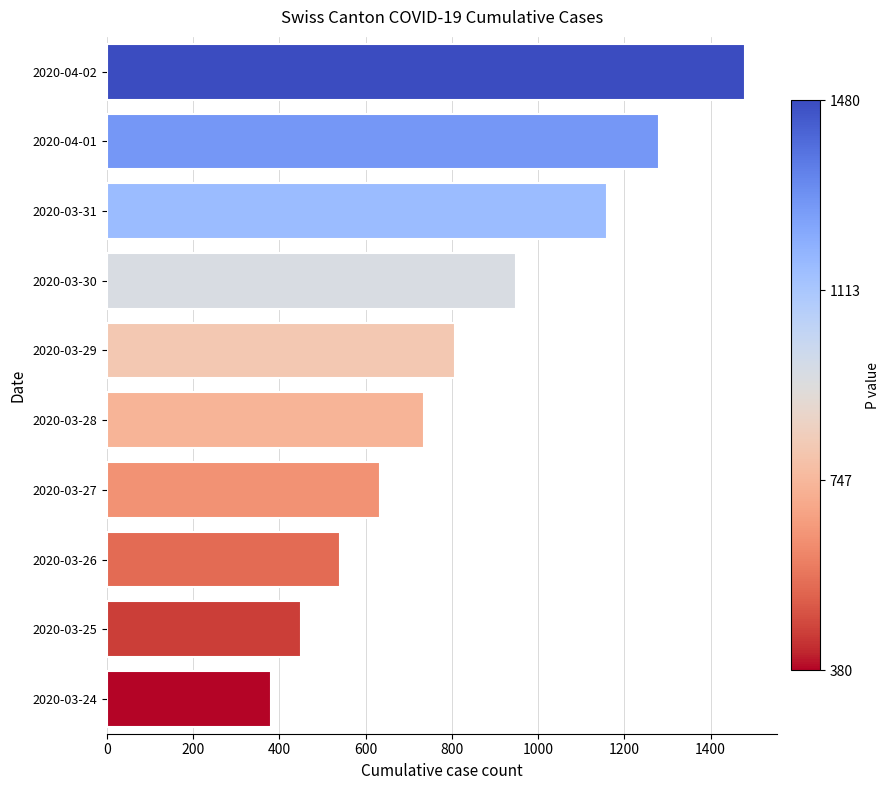

At which label is the value closest to 930?

2020-03-30